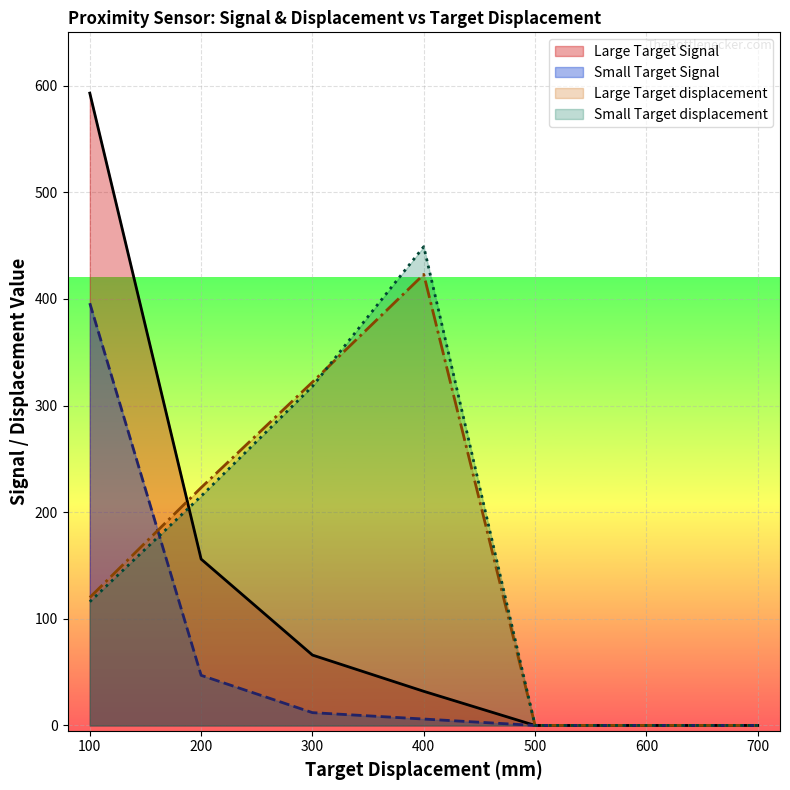

Reading left to right, what are all the values shown in this chart?

Large Target Signal: 100=593	200=156	300=66	400=32	500=0	600=0	700=0
Small Target Signal: 100=396	200=47	300=12	400=6	500=0	600=0	700=0
Large Target displacement: 100=120	200=223	300=322	400=423	500=0	600=0	700=0
Small Target displacement: 100=116	200=215	300=318	400=449	500=0	600=0	700=0